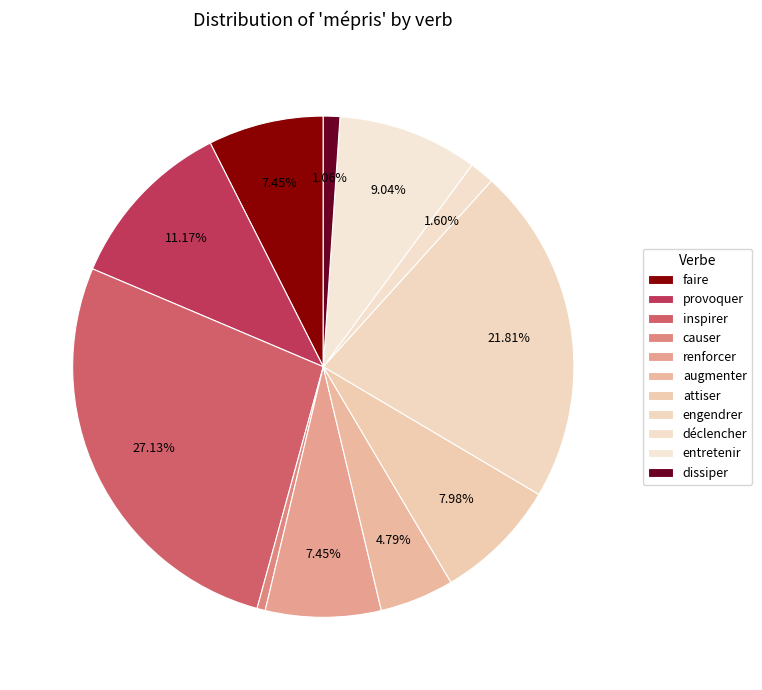

To the nearest percent, what portion does dissiper represent?

1%